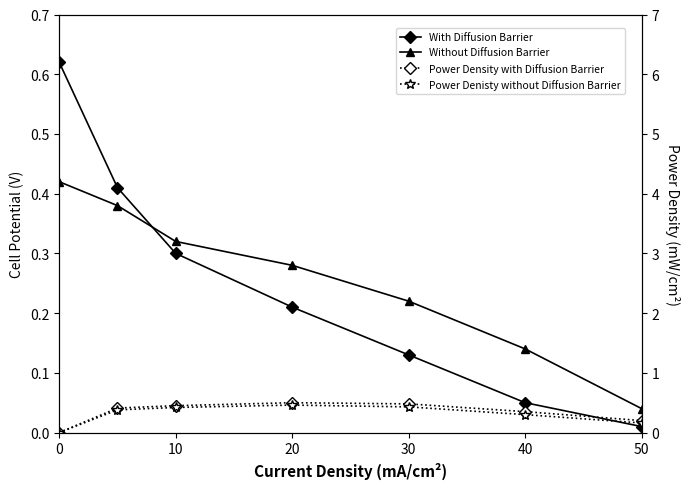

What are all the series names shown in the legend?

With Diffusion Barrier, Without Diffusion Barrier, Power Density with Diffusion Barrier, Power Denisty without Diffusion Barrier